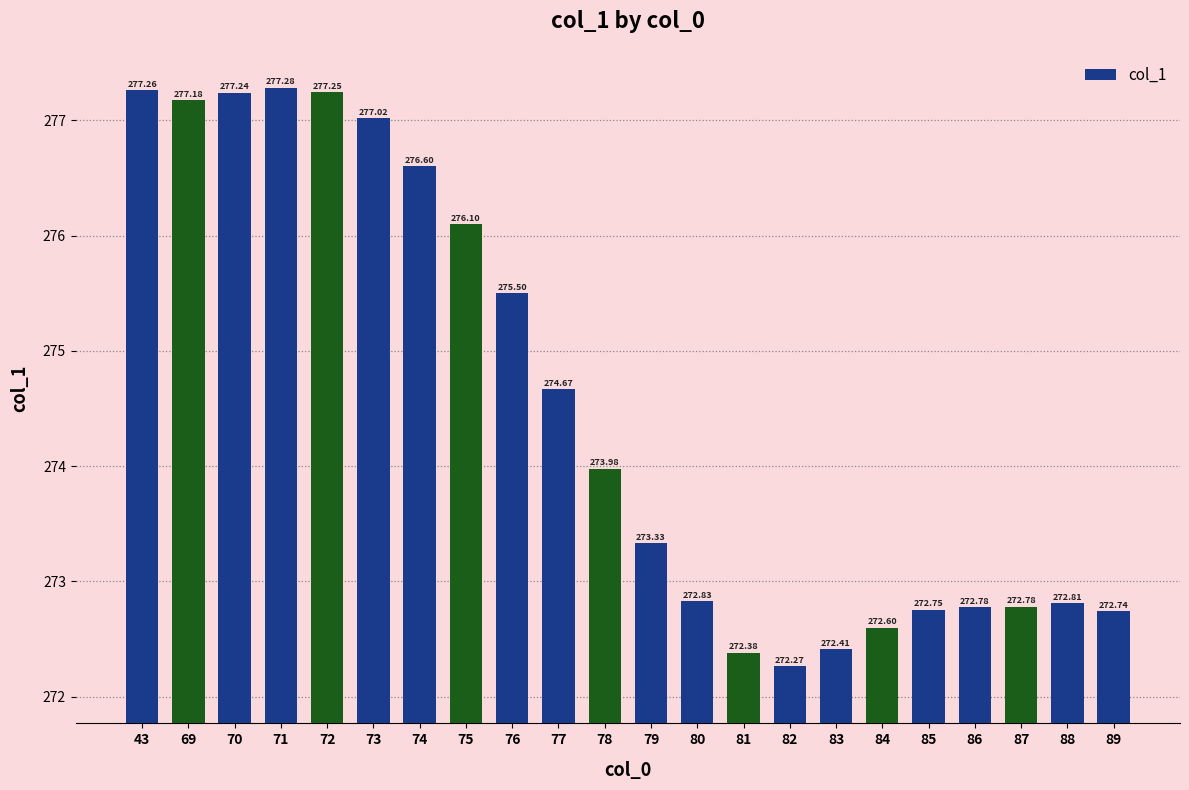

How many data points are above 273?

12